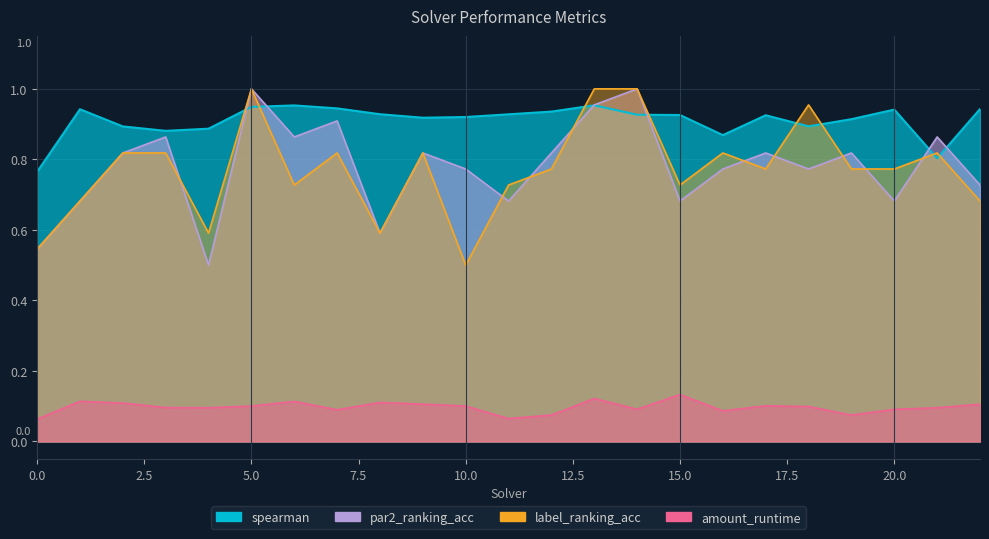

What is the sum of all par2_ranking_acc values?

18.0